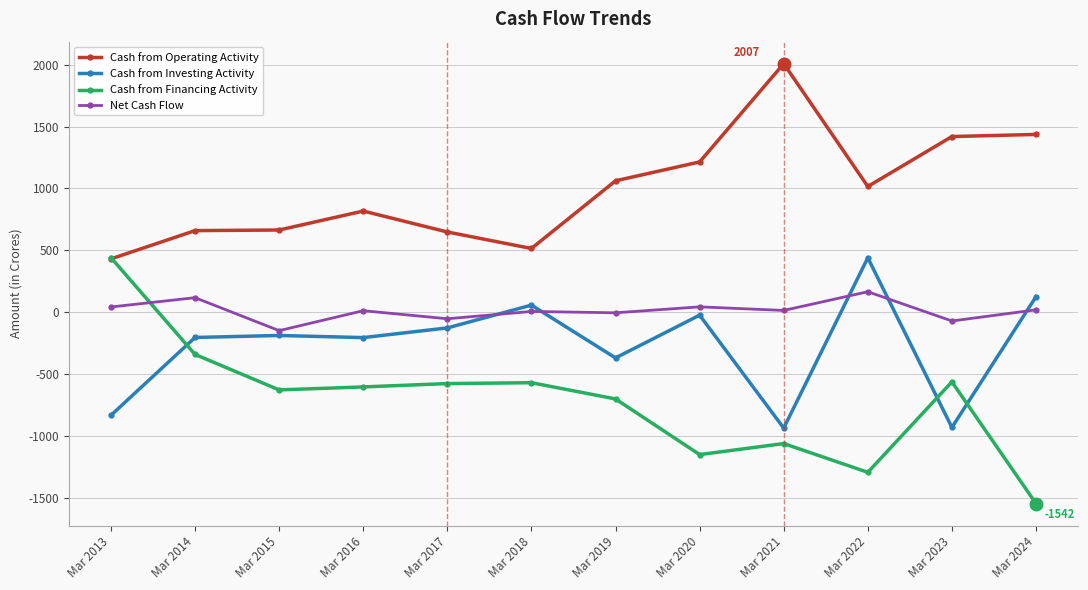

True or false: Cash from Operating Activity has a value of 1062 at Mar 2019.

True